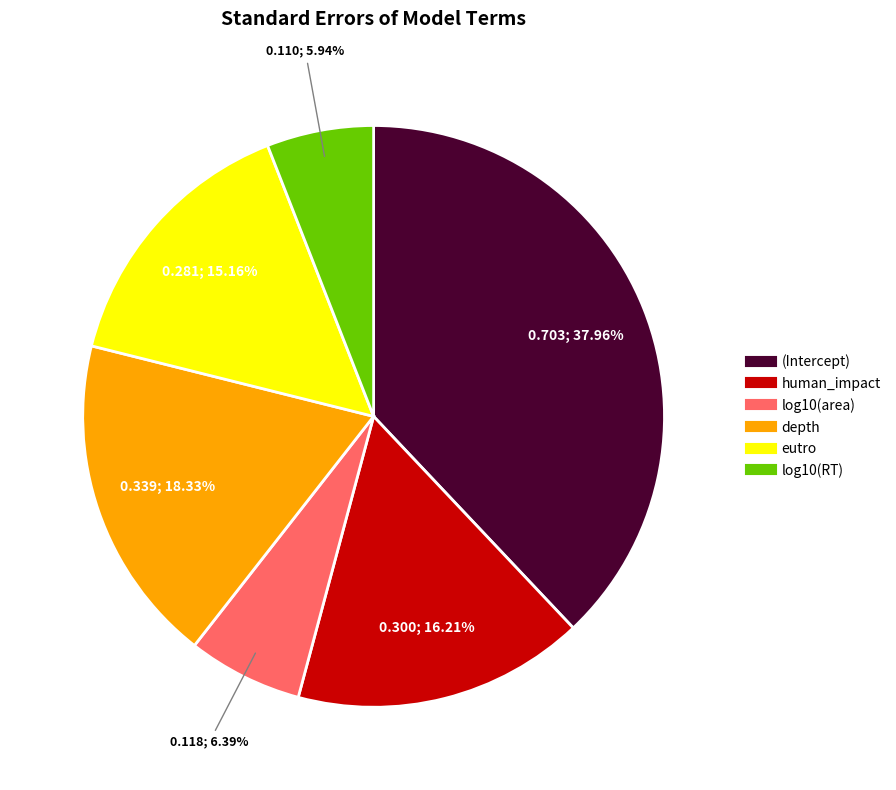

What portion of the pie excludes (Intercept)?

62.0%